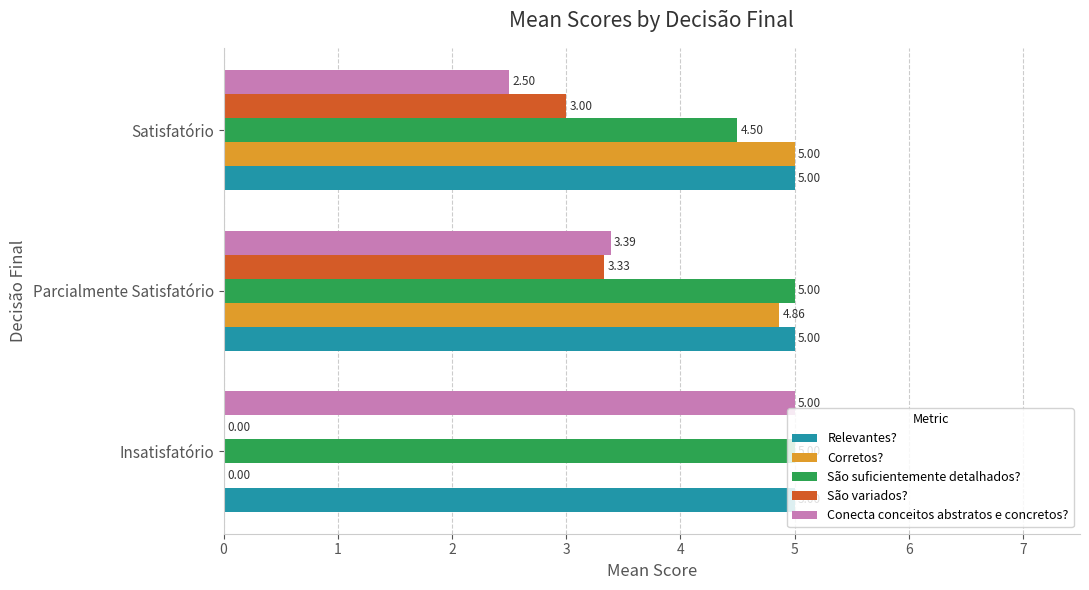

What is the sum of all Corretos? values?

9.9